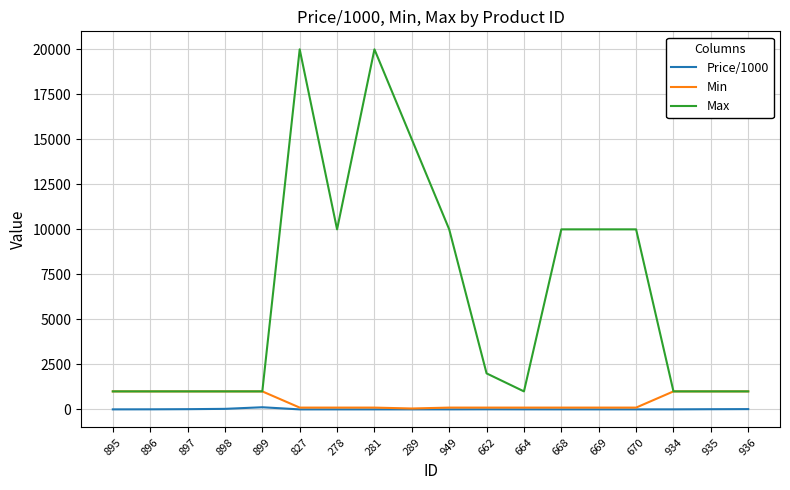

What position from the right is 896?

17